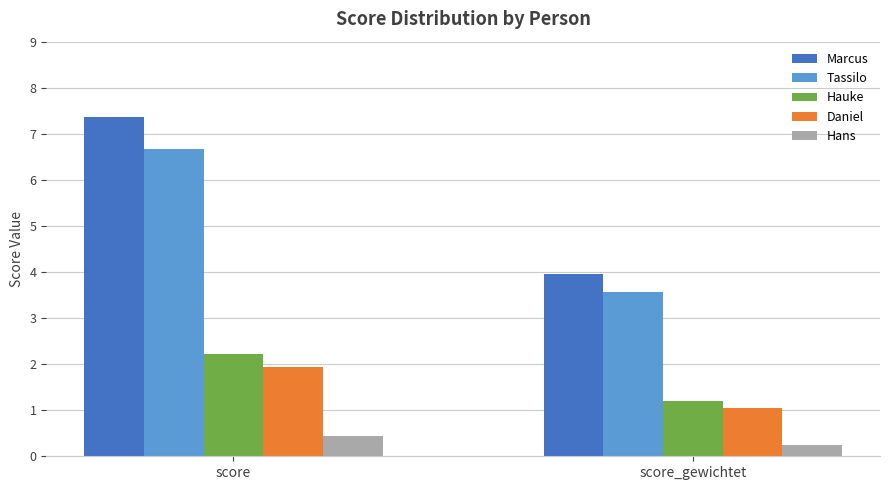

What is the label of the 2nd bar from the right?

score